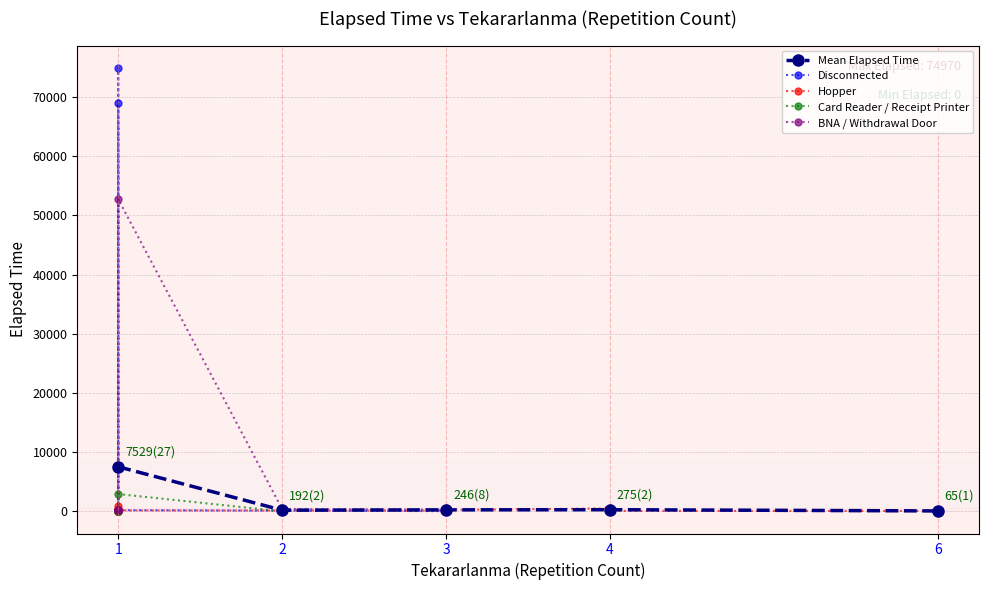

True or false: Mean Elapsed Time has more than 2 points higher than both neighbors.

False